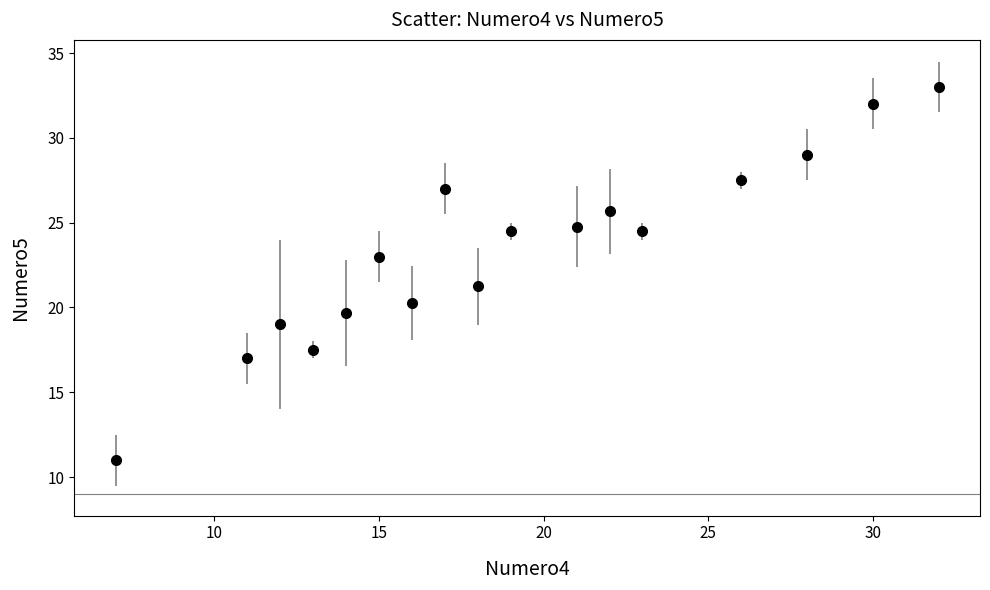

What is the greatest value displayed?

33.0